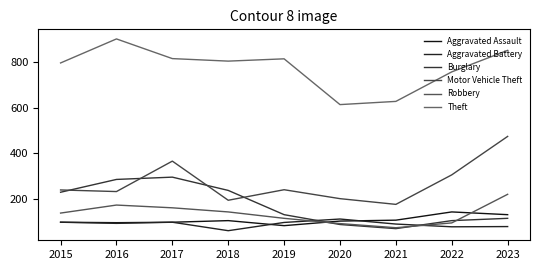

Does the chart display data point markers on the line(s)?

No